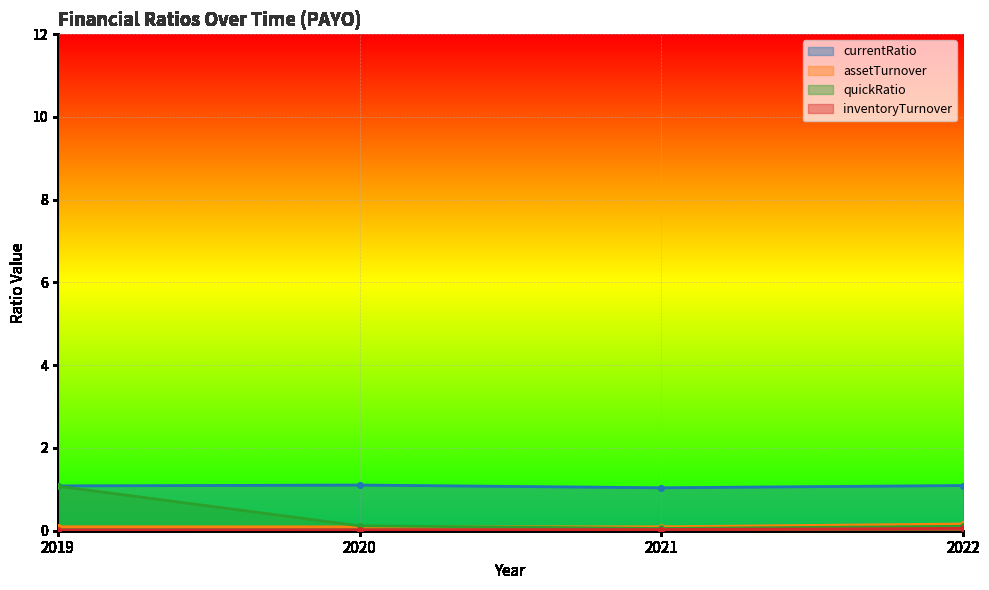

At which category is the sum across all series the highest?

2019